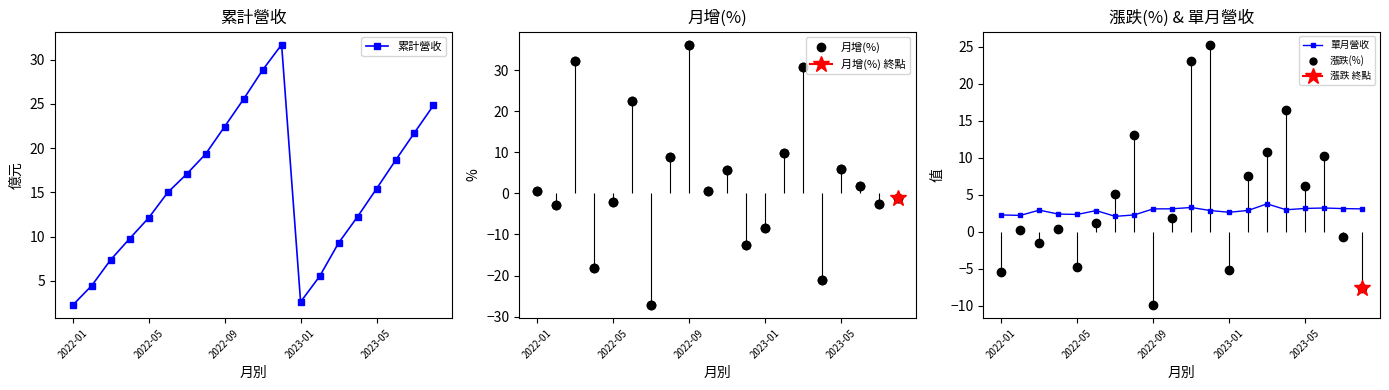

What is the sum of all 累計營收 values?

306.2